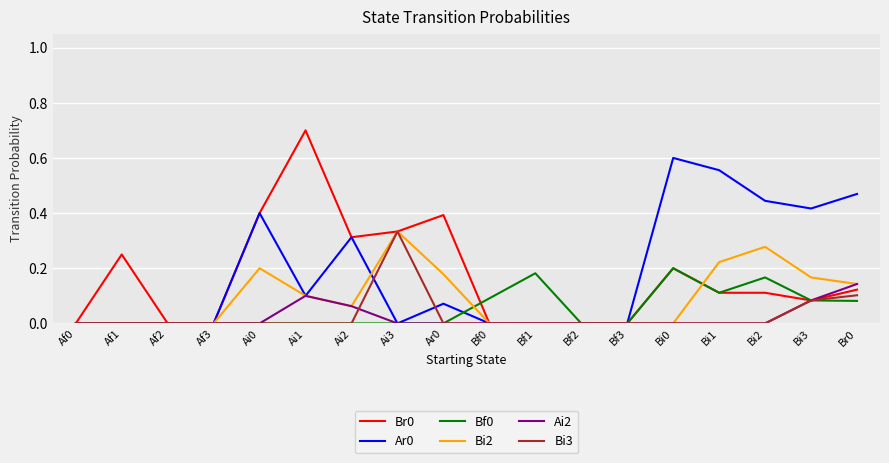

True or false: Bi3 has a value of 0.0 at Af2.

True